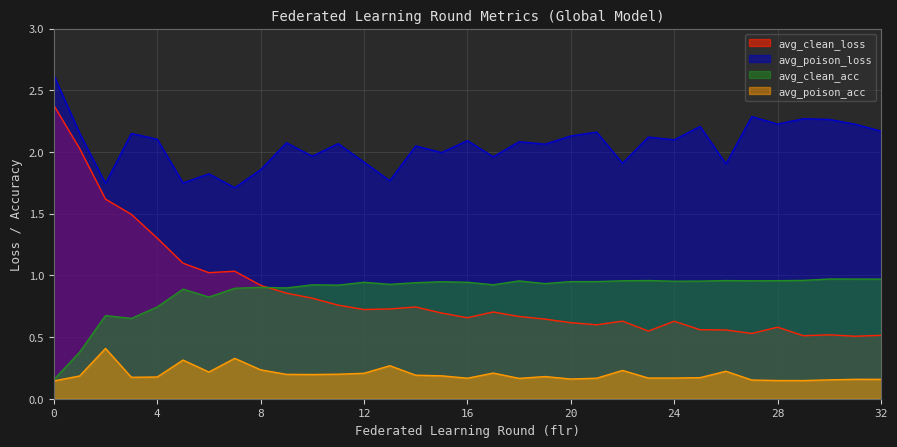

Which series has the largest range (max minus min)?

avg_clean_loss